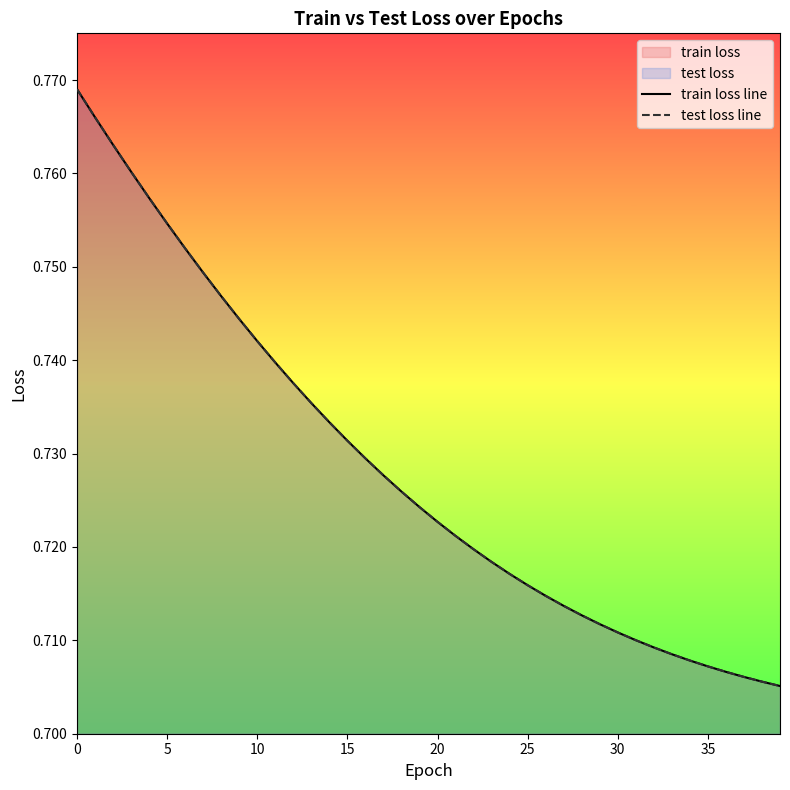

What is the minimum value shown in the chart?

0.7